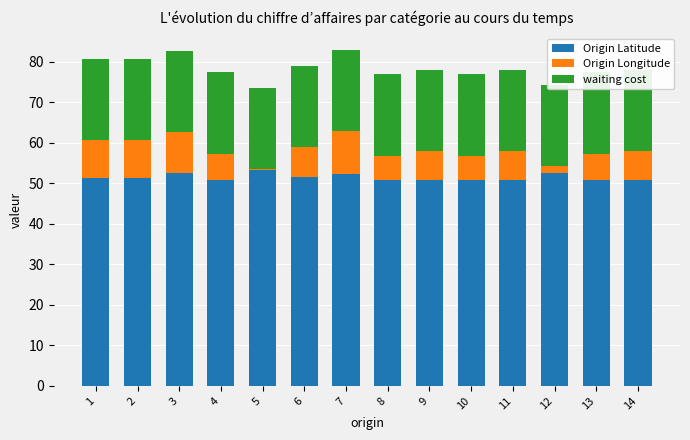

Which series has the largest range (max minus min)?

Origin Longitude